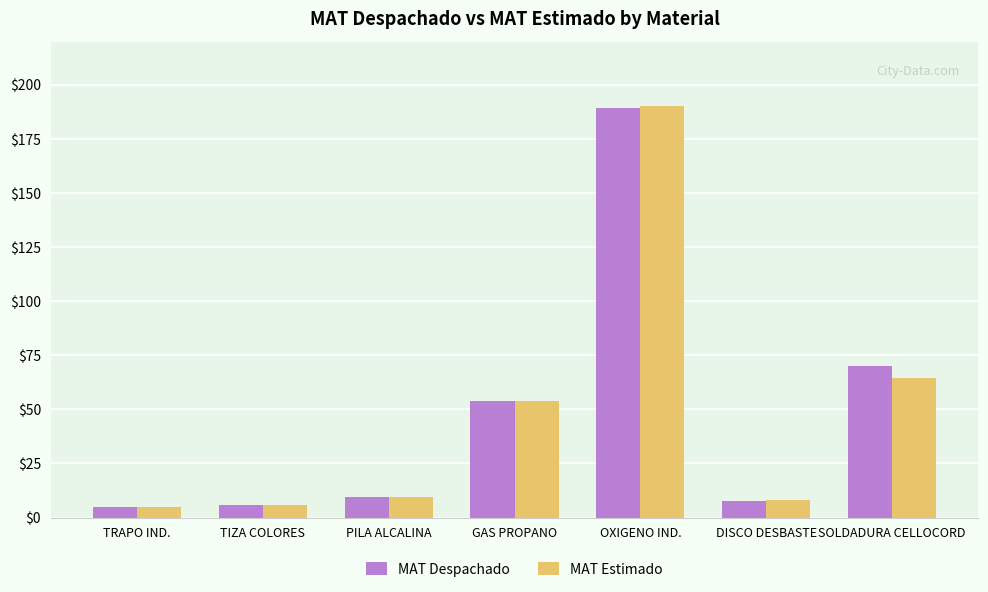

What are all the series names shown in the legend?

MAT Despachado, MAT Estimado